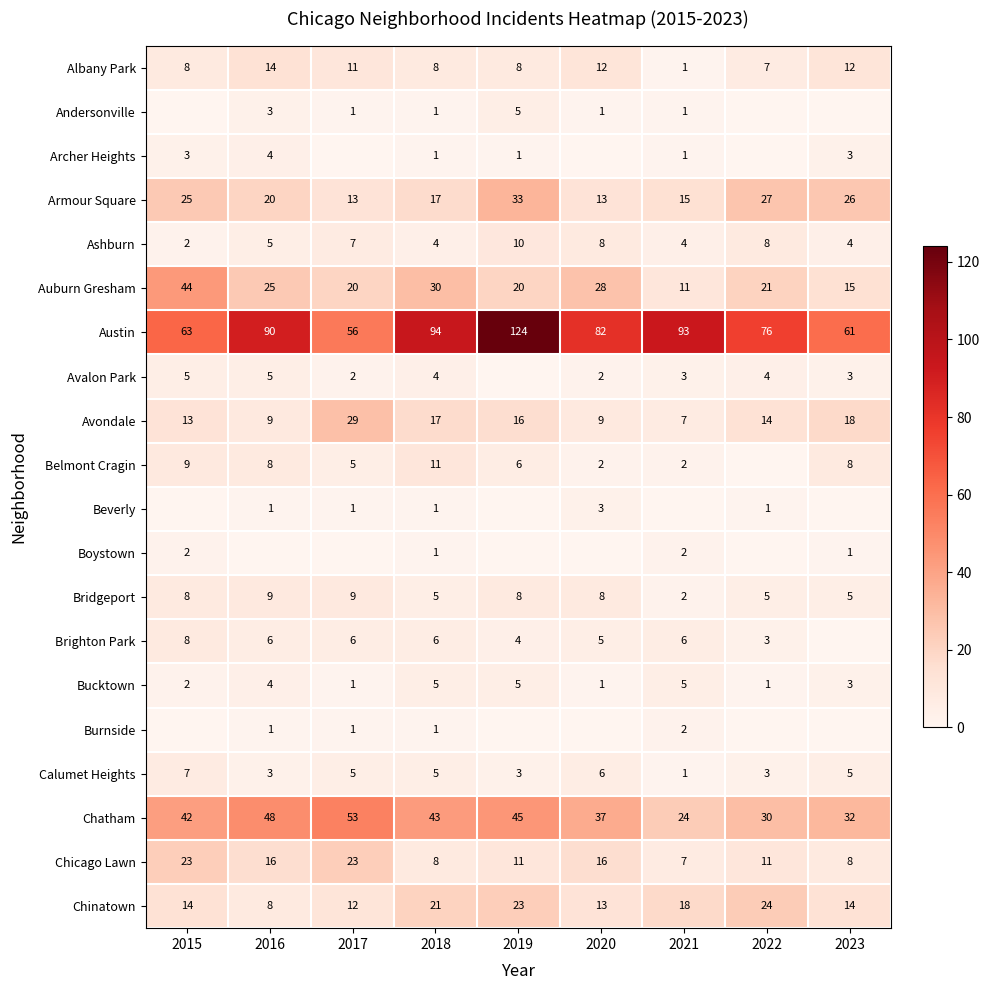

The value of Avalon Park at 2020 is 3. True or false?

False